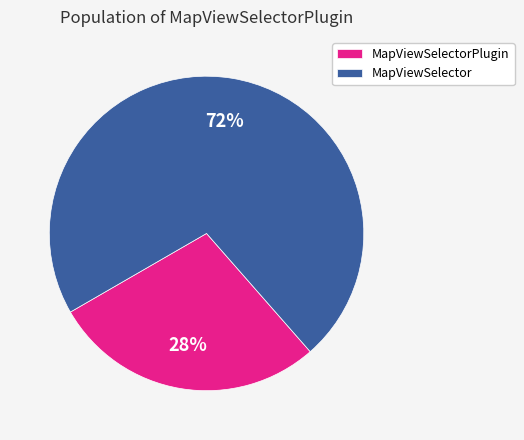

Which slice is the smallest?

MapViewSelectorPlugin